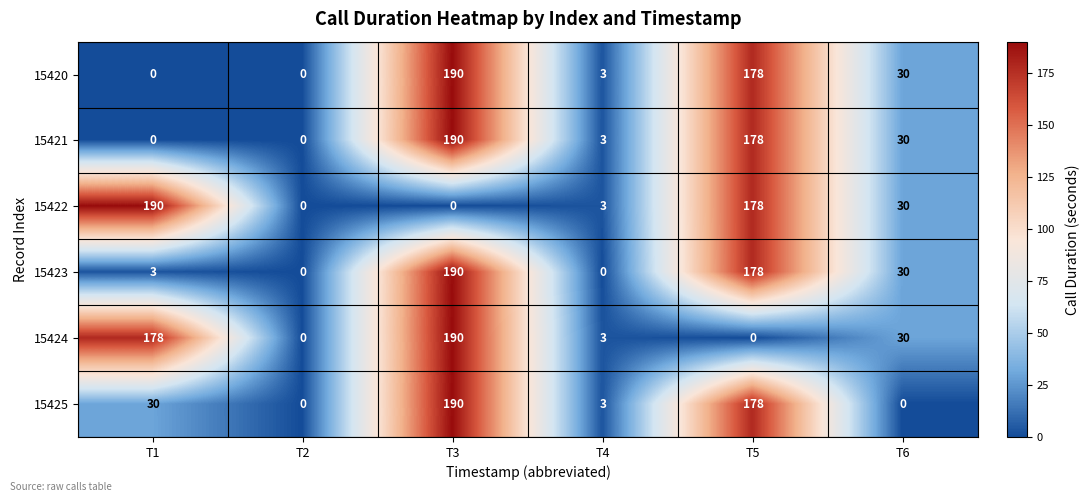

The value of 15421 at T4 is 3. True or false?

True